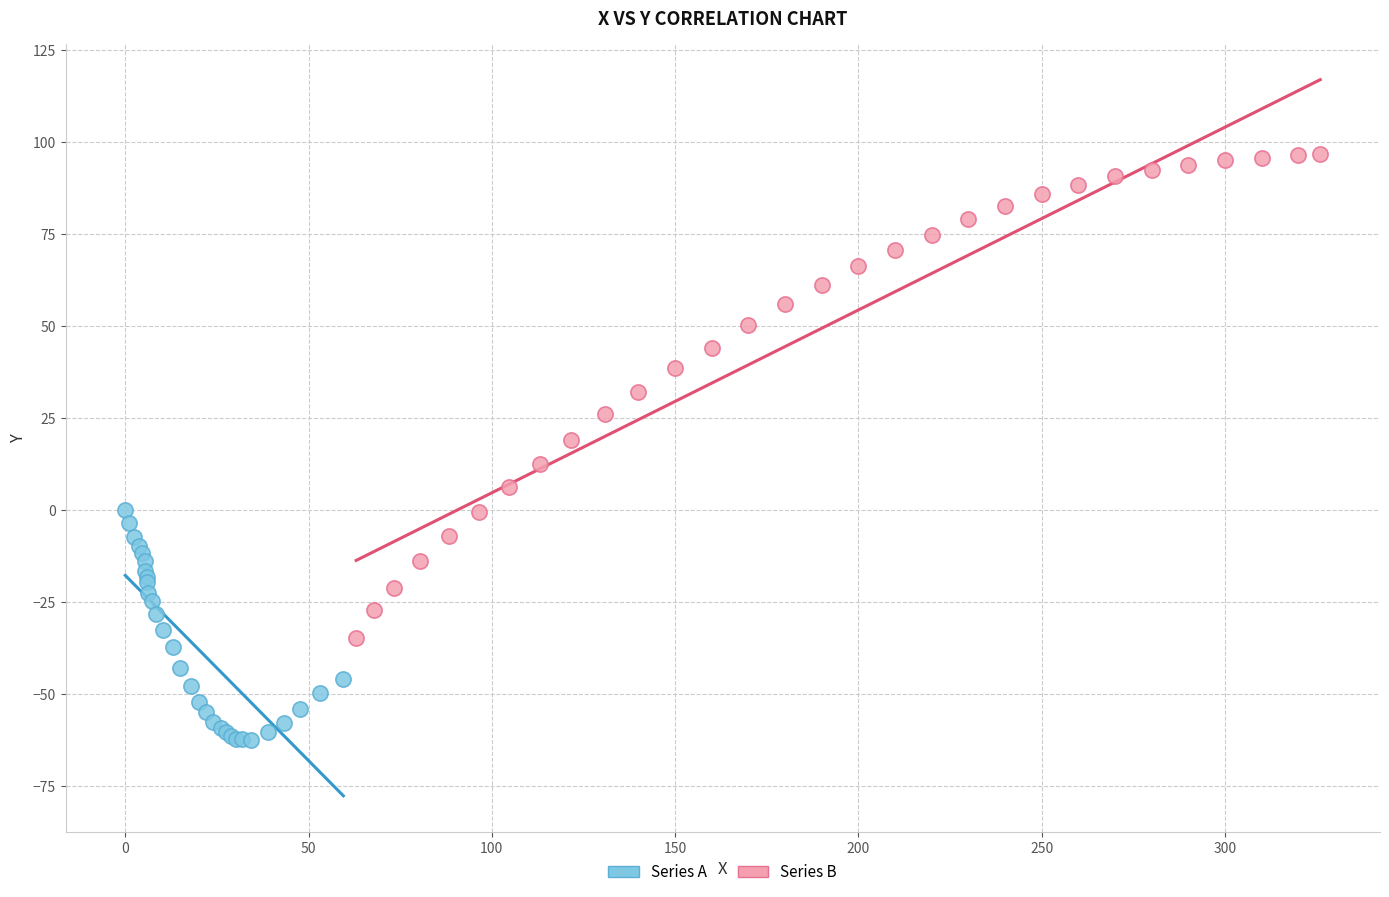

Which series has the largest Y range (max minus min)?

Series B